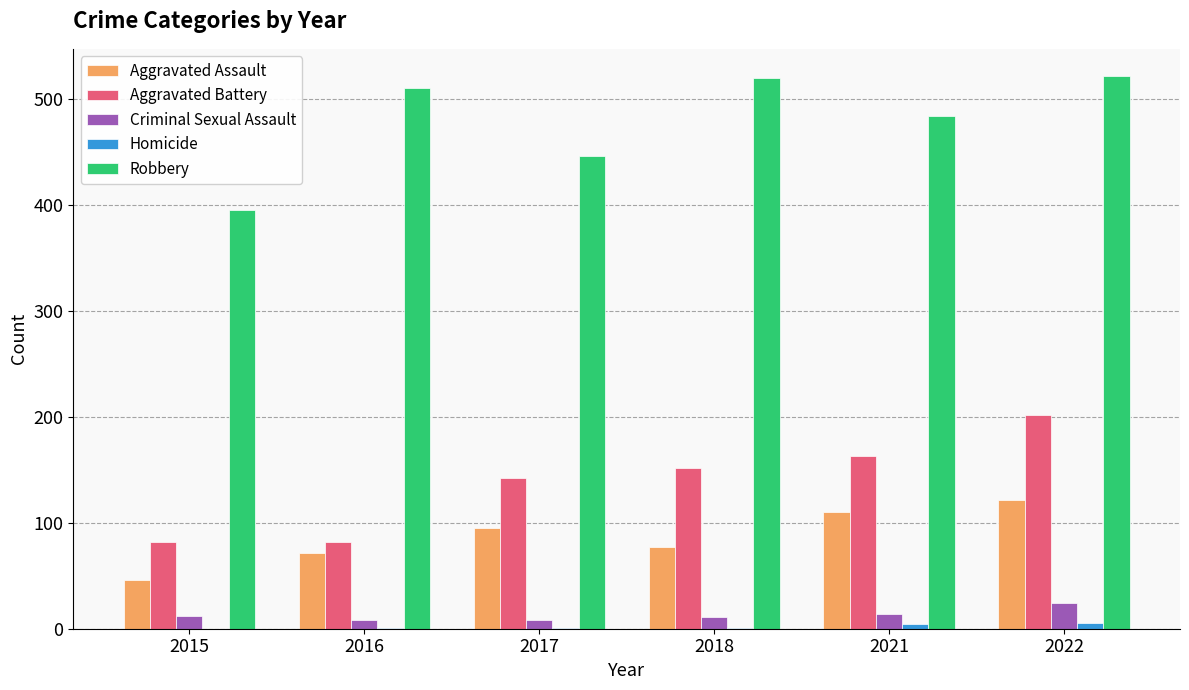

Read the Criminal Sexual Assault value at 2015.

12